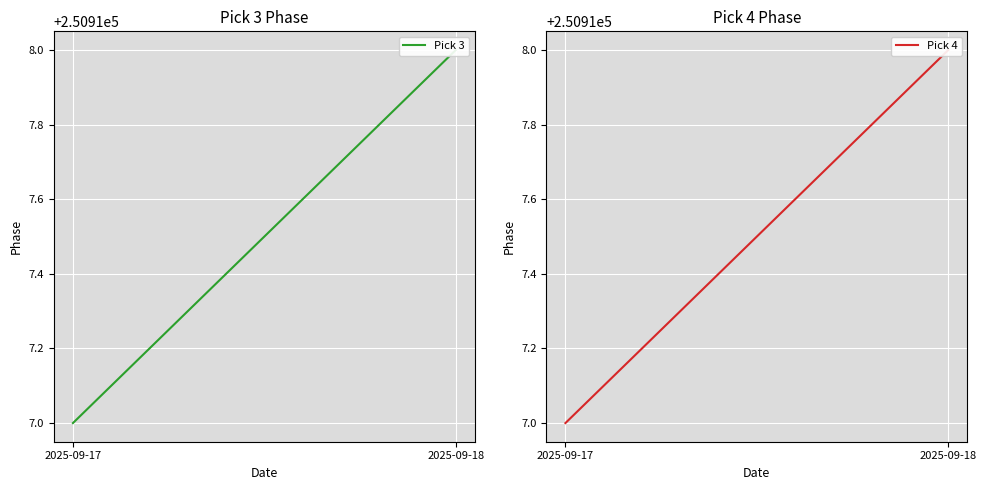

Does the chart display data point markers on the line(s)?

No